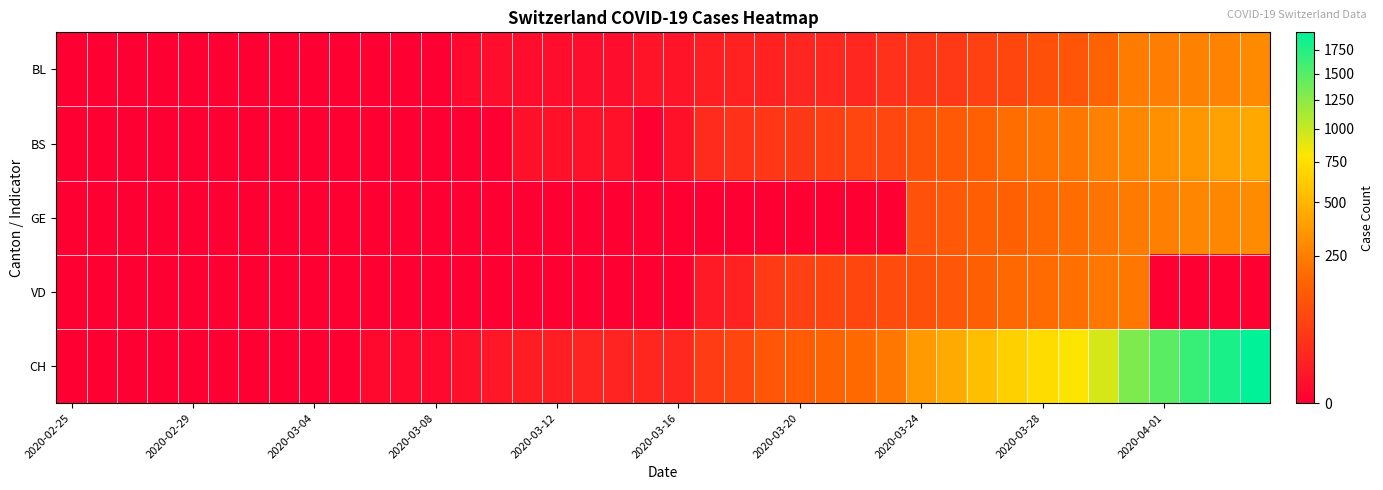

Rank the series by their maximum value, from lowest to highest.

VD, BL, GE, BS, CH